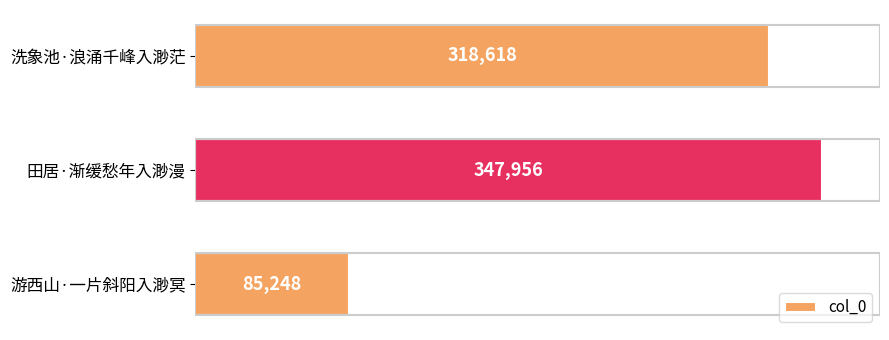

Which category has the highest value across all series?

田居·渐缓愁年入渺漫